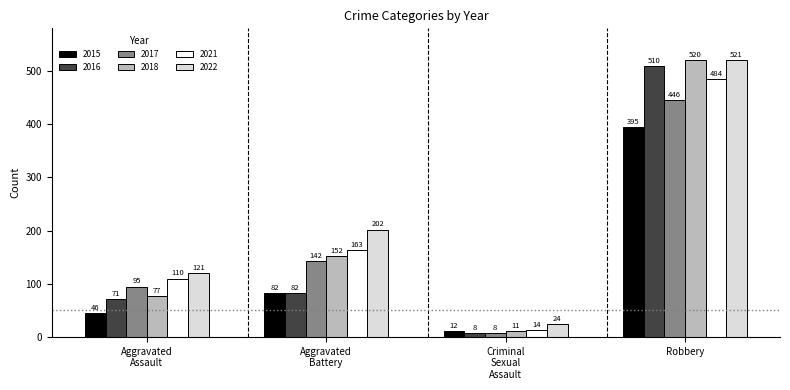

The 2016 series shows 772 at Robbery. True or false?

False